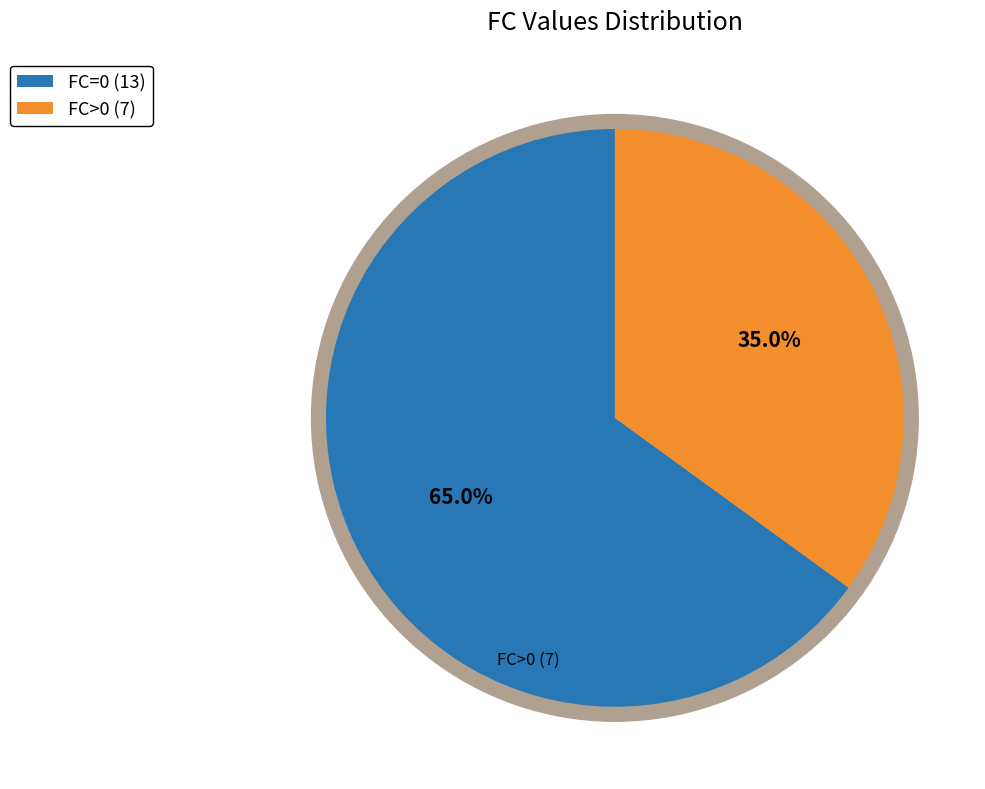

True or false: FC>0 (7) accounts for 24% of the total.

False